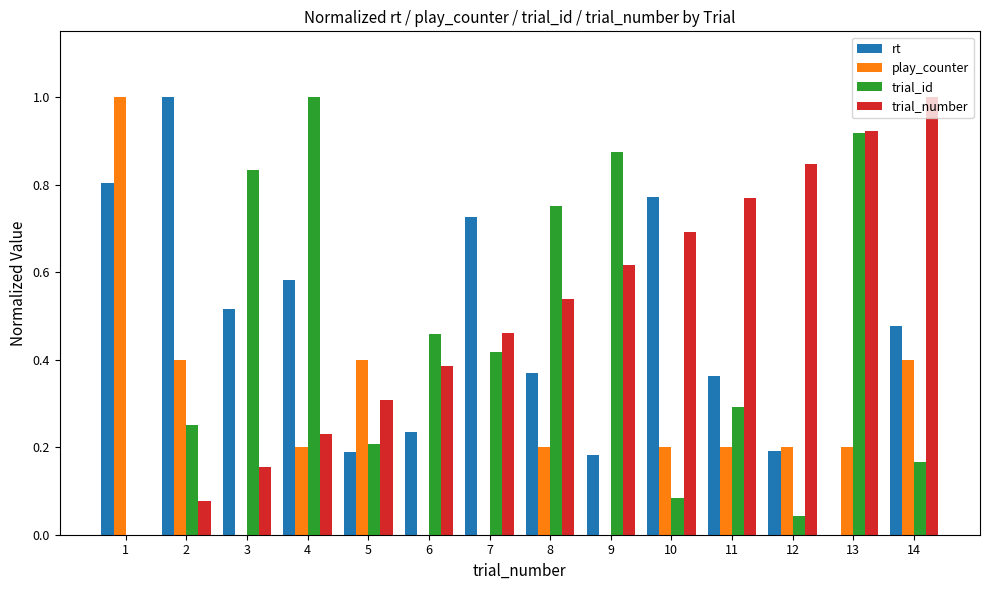

True or false: play_counter has a value of 0.3 at 4.

False